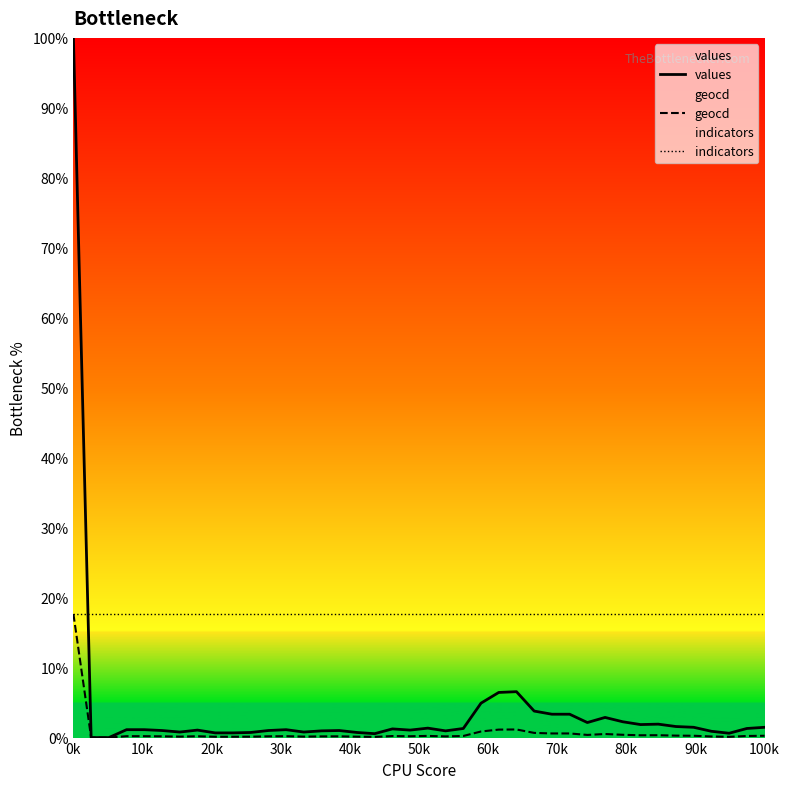

At which category does the chart reach its peak across all series?

0k